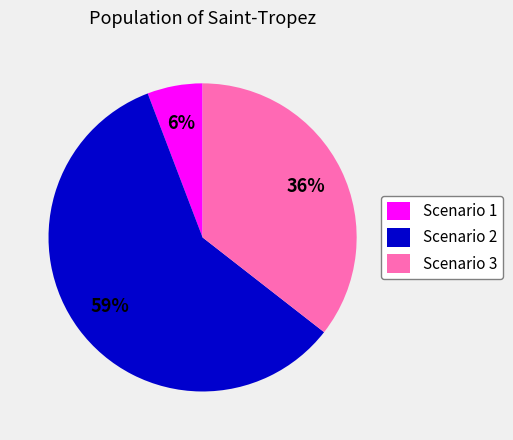

Do Scenario 1 and Scenario 2 together represent more than half of the pie?

Yes